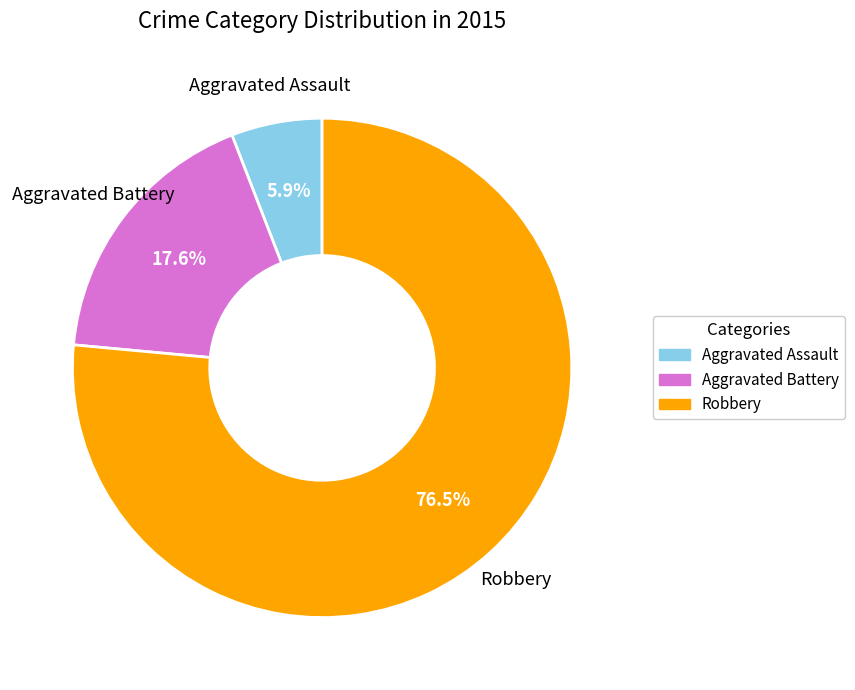

To the nearest percent, what percentage of the pie is Aggravated Battery?

18%